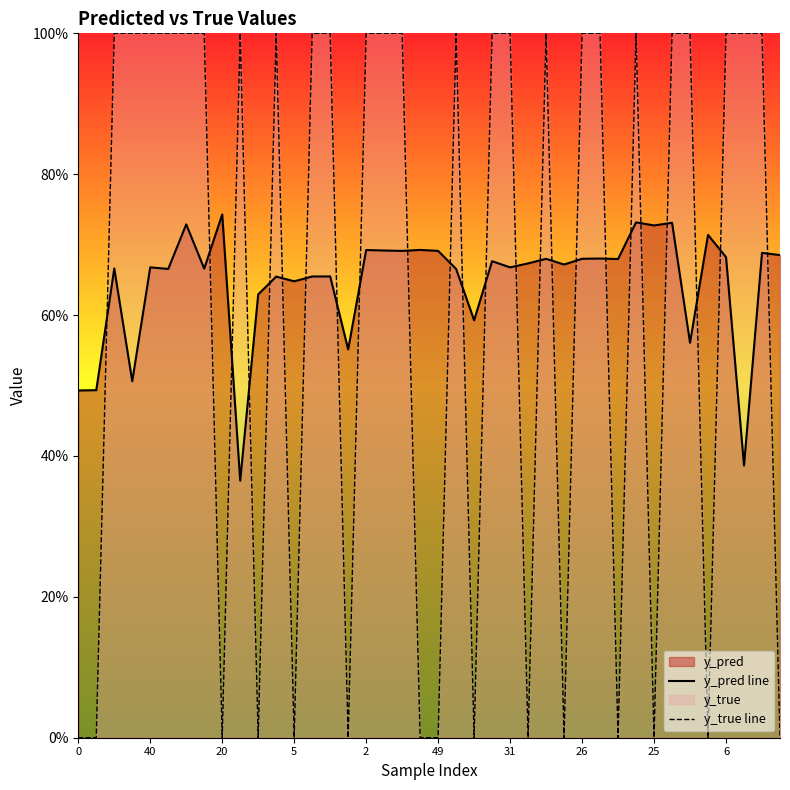

True or false: y_pred line has a value of 0.6 at 10.

True